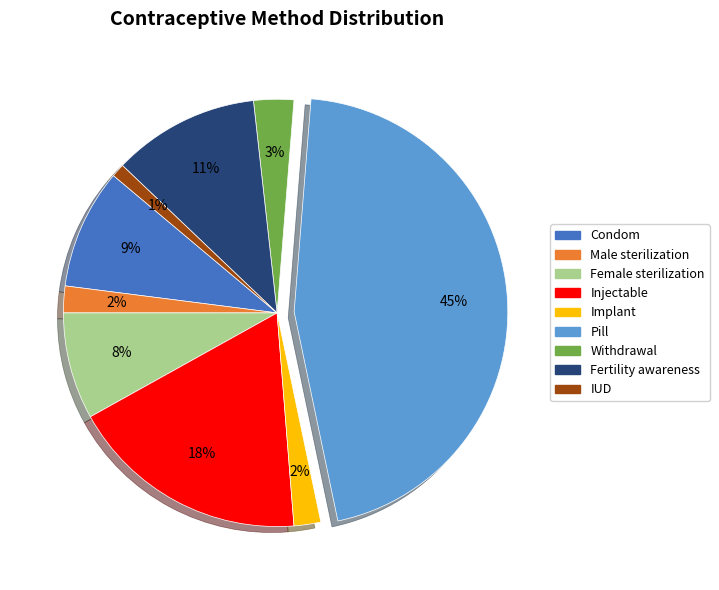

Combined, do Fertility awareness and Implant account for over 50%?

No